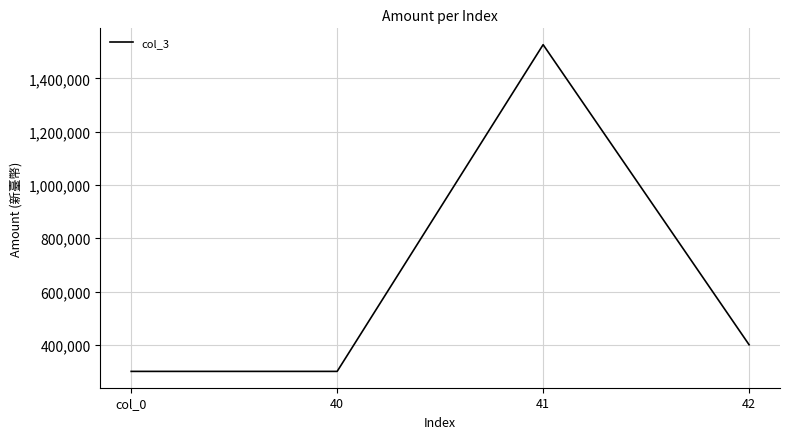

What is the difference between the second highest and minimum values?

100000